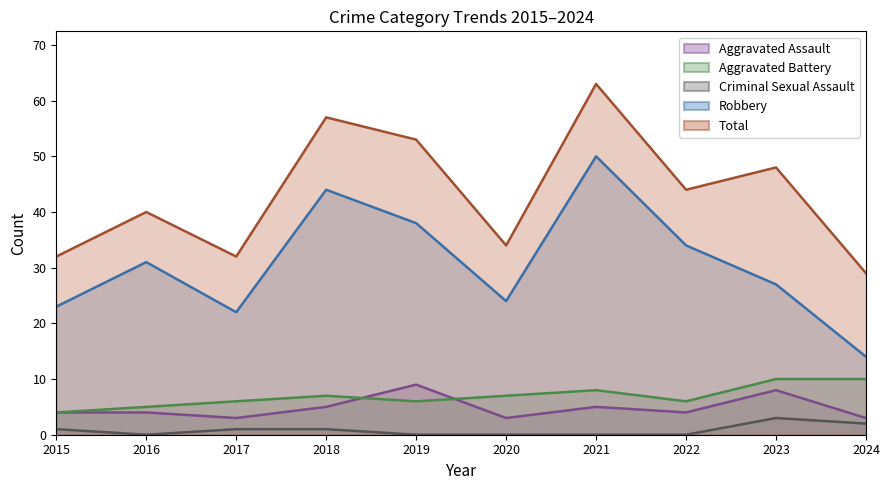

Is the value of Total at 2019 greater than the value of Aggravated Battery at 2019?

Yes